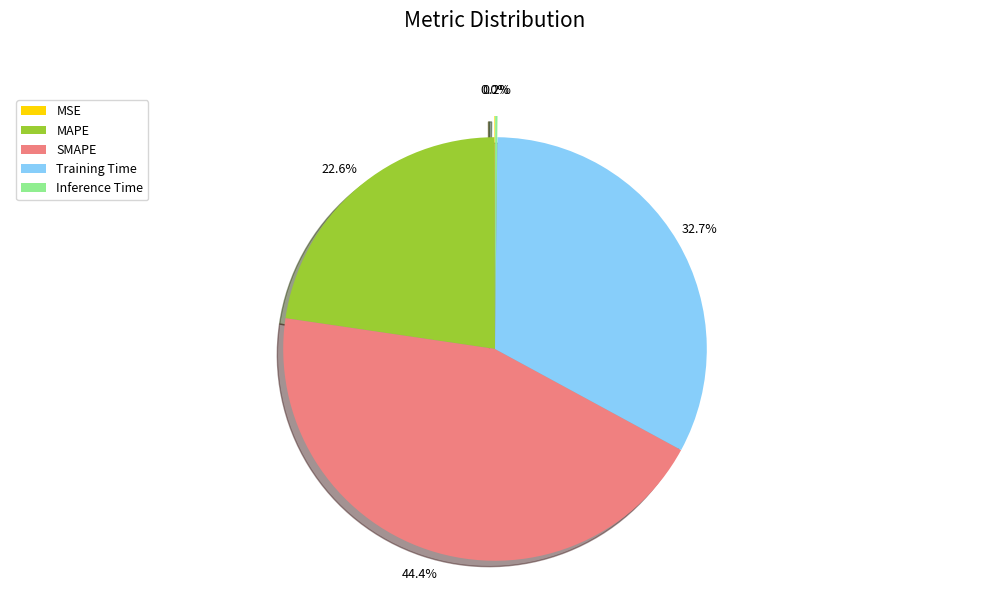

What is the ratio of the value at MAPE to the value at Training Time?

0.7